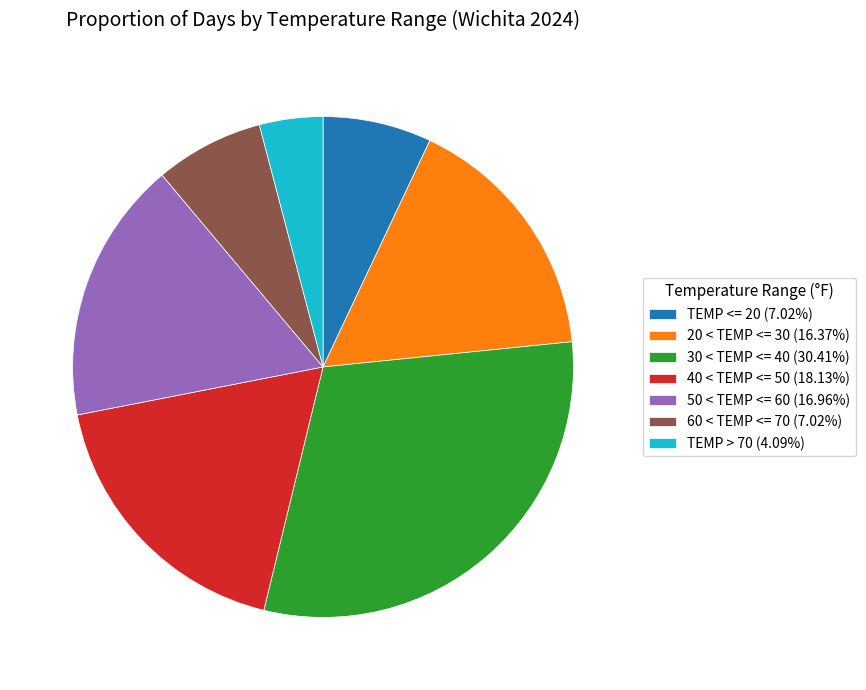

Approximately how many times larger is the value at 20 < TEMP <= 30 (16.37%) compared to TEMP <= 20 (7.02%)?

2.3